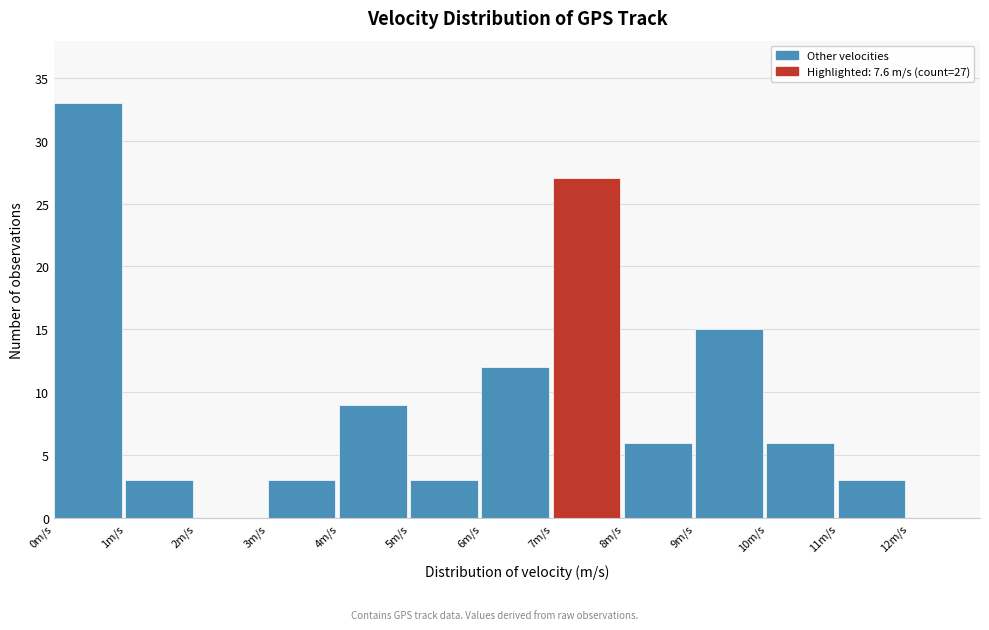

Over which range of the x-axis is the bar tallest?

0 to 1